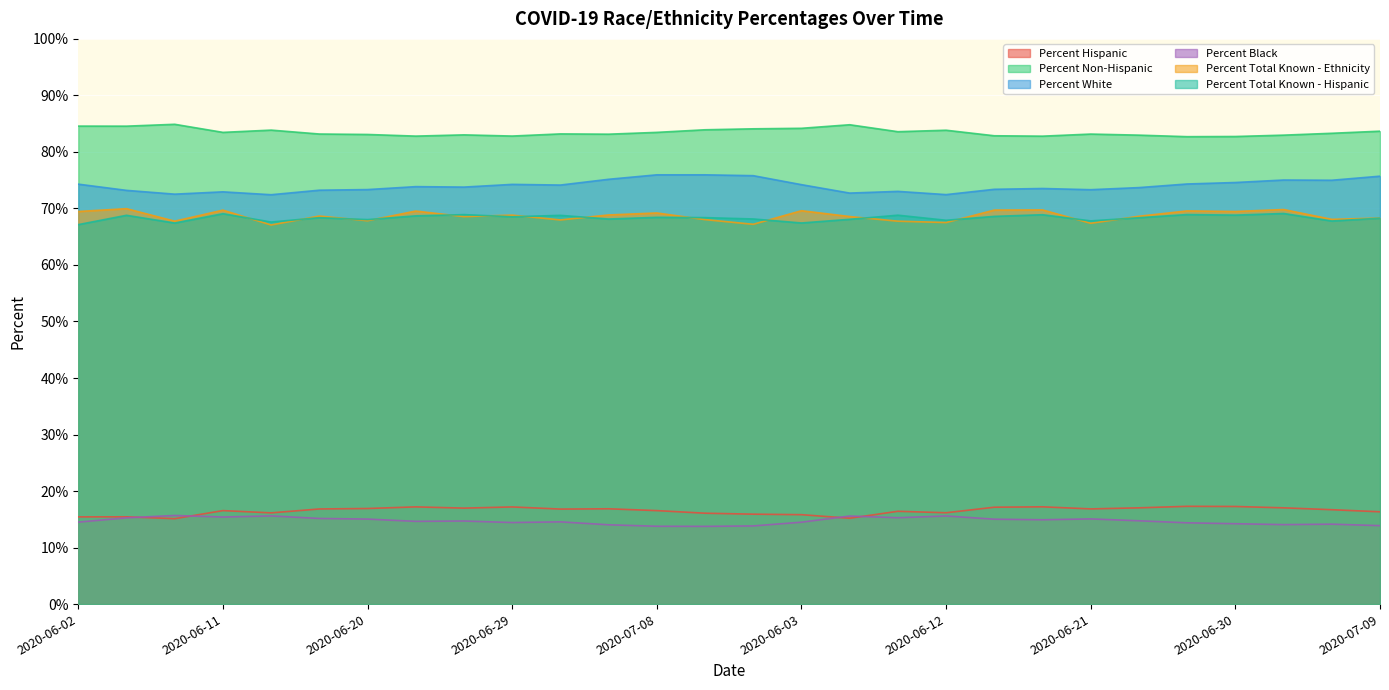

Where does the Percent Total Known - Hispanic series first go above 68?

2020-06-05